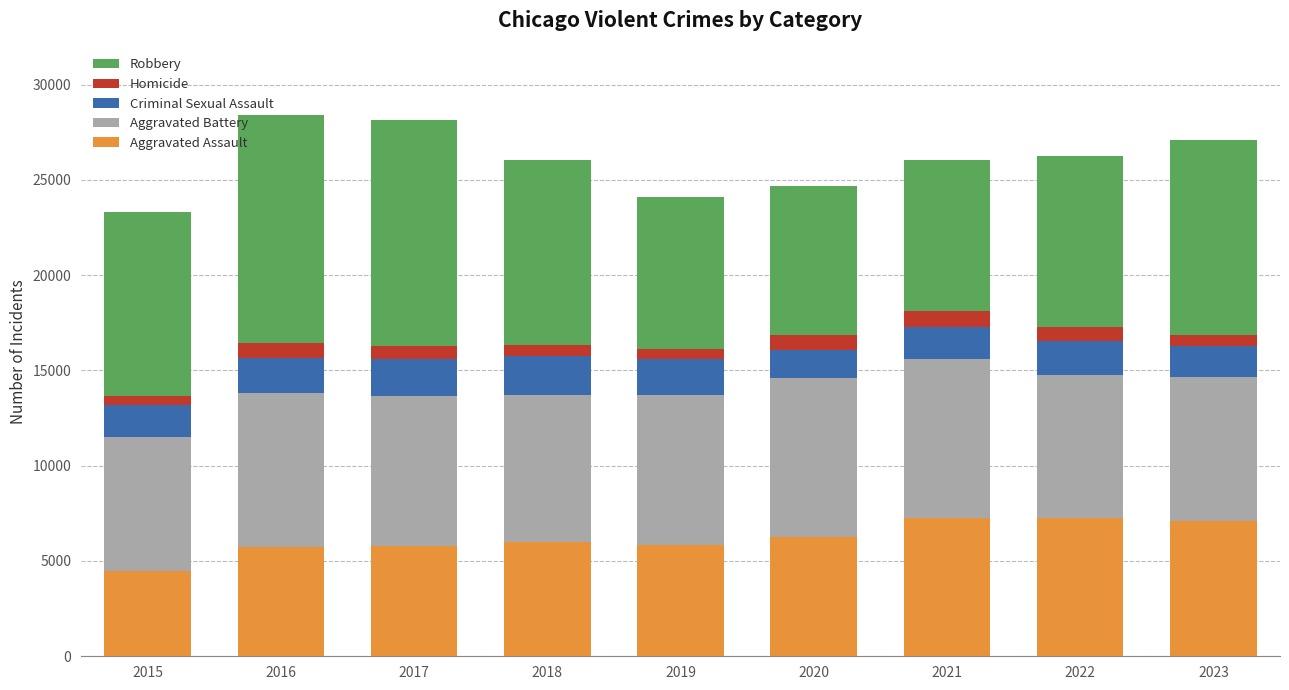

At which label does Aggravated Assault reach its minimum?

2015